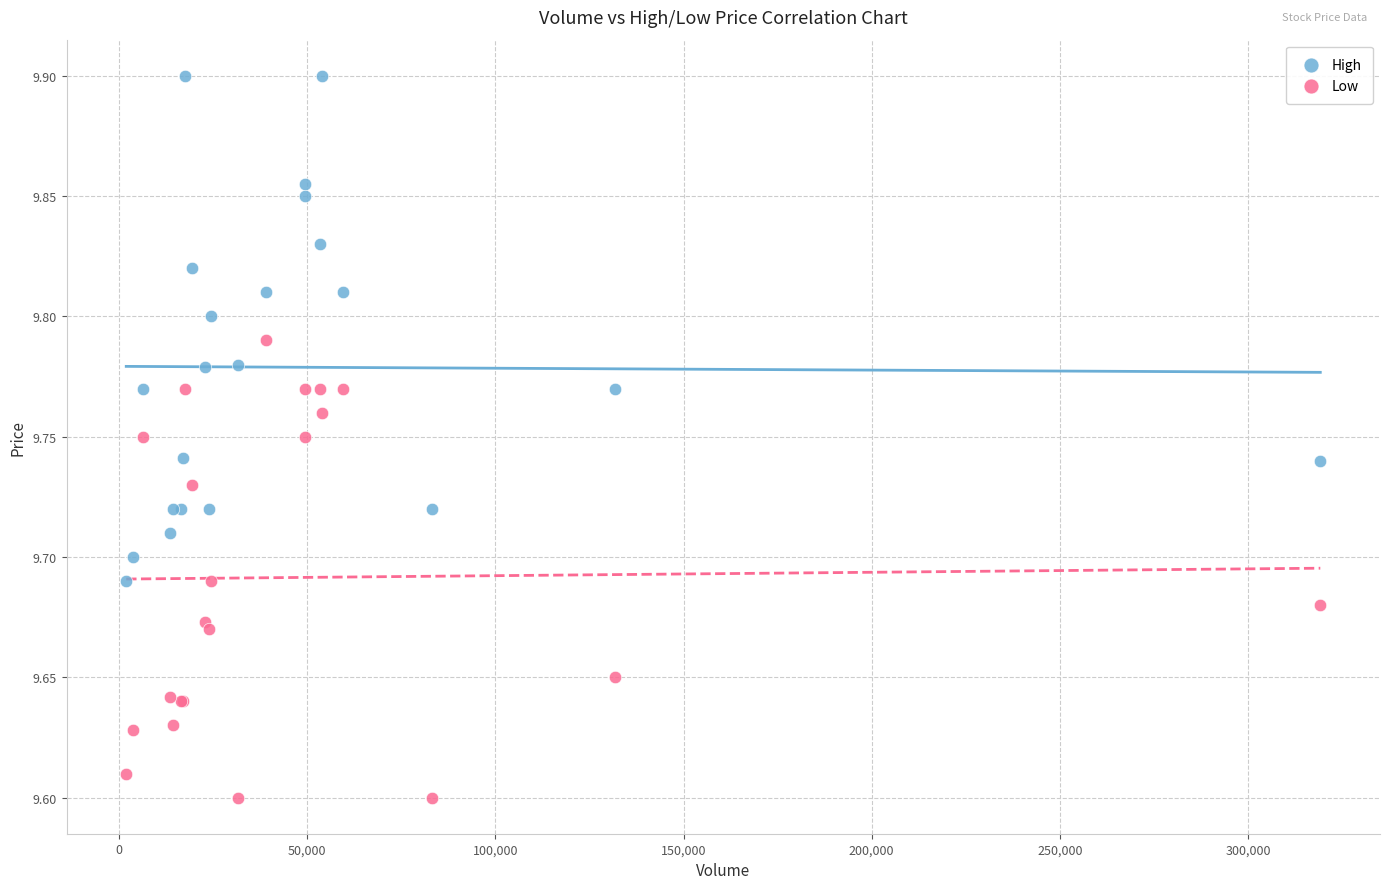

Which series contains the highest Y value?

High